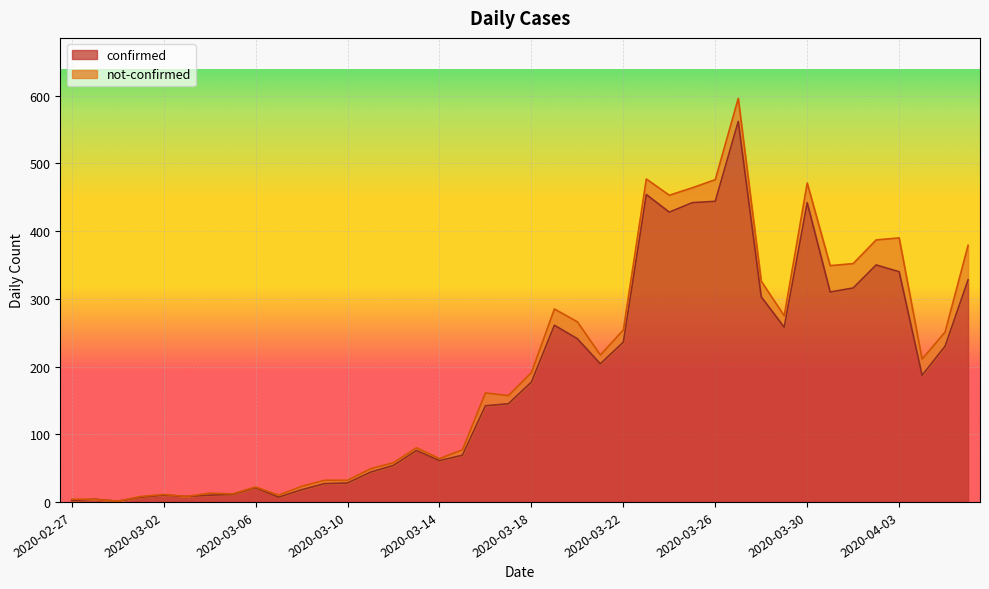

Rank the categories by value from highest to lowest.

2020-03-27, 2020-03-23, 2020-03-26, 2020-03-25, 2020-03-30, 2020-03-24, 2020-04-02, 2020-04-03, 2020-04-06, 2020-04-01, 2020-03-31, 2020-03-28, 2020-03-19, 2020-03-29, 2020-03-20, 2020-03-22, 2020-04-05, 2020-03-21, 2020-04-04, 2020-03-18, 2020-03-17, 2020-03-16, 2020-03-13, 2020-03-15, 2020-03-14, 2020-03-12, 2020-03-11, 2020-03-10, 2020-03-09, 2020-03-06, 2020-03-08, 2020-03-05, 2020-03-02, 2020-03-04, 2020-03-03, 2020-03-01, 2020-03-07, 2020-02-28, 2020-02-27, 2020-02-29